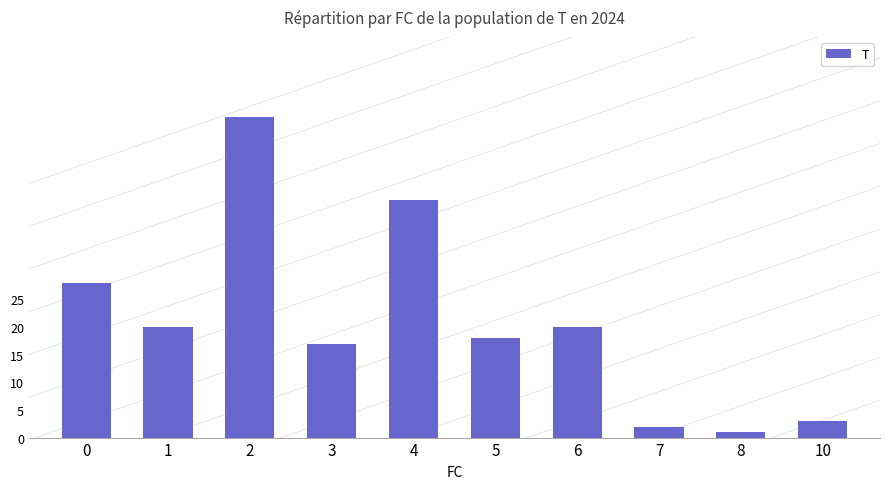

Which label corresponds to the largest value in the chart?

2